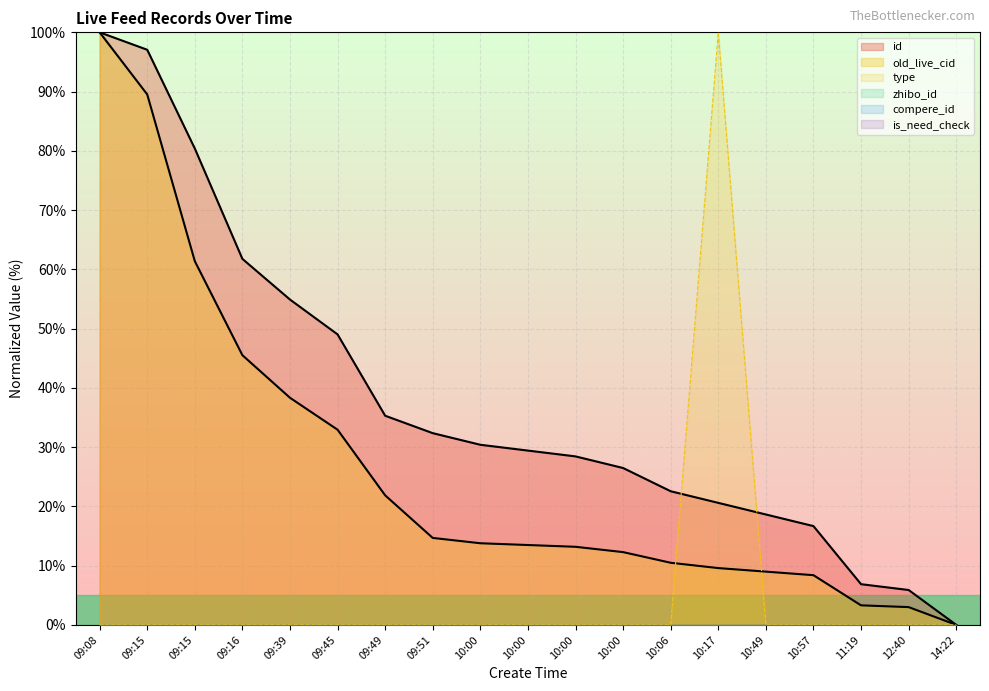

Where is id nearest to the value 50?

09:45